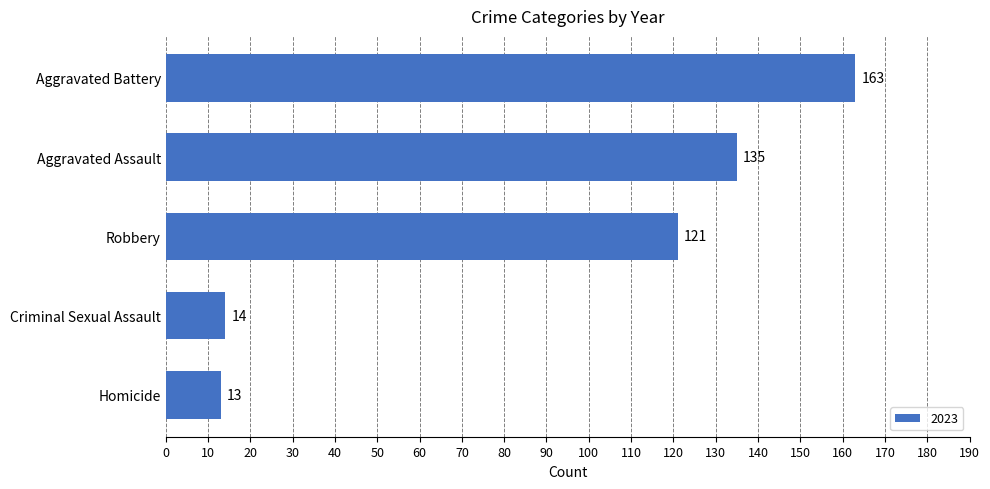

List the labels in order of value, smallest first.

Homicide, Criminal Sexual Assault, Robbery, Aggravated Assault, Aggravated Battery